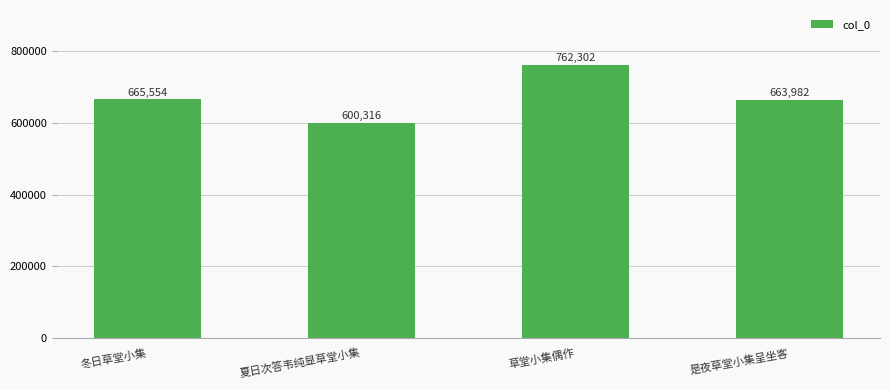

What position from the right is 冬日草堂小集?

4